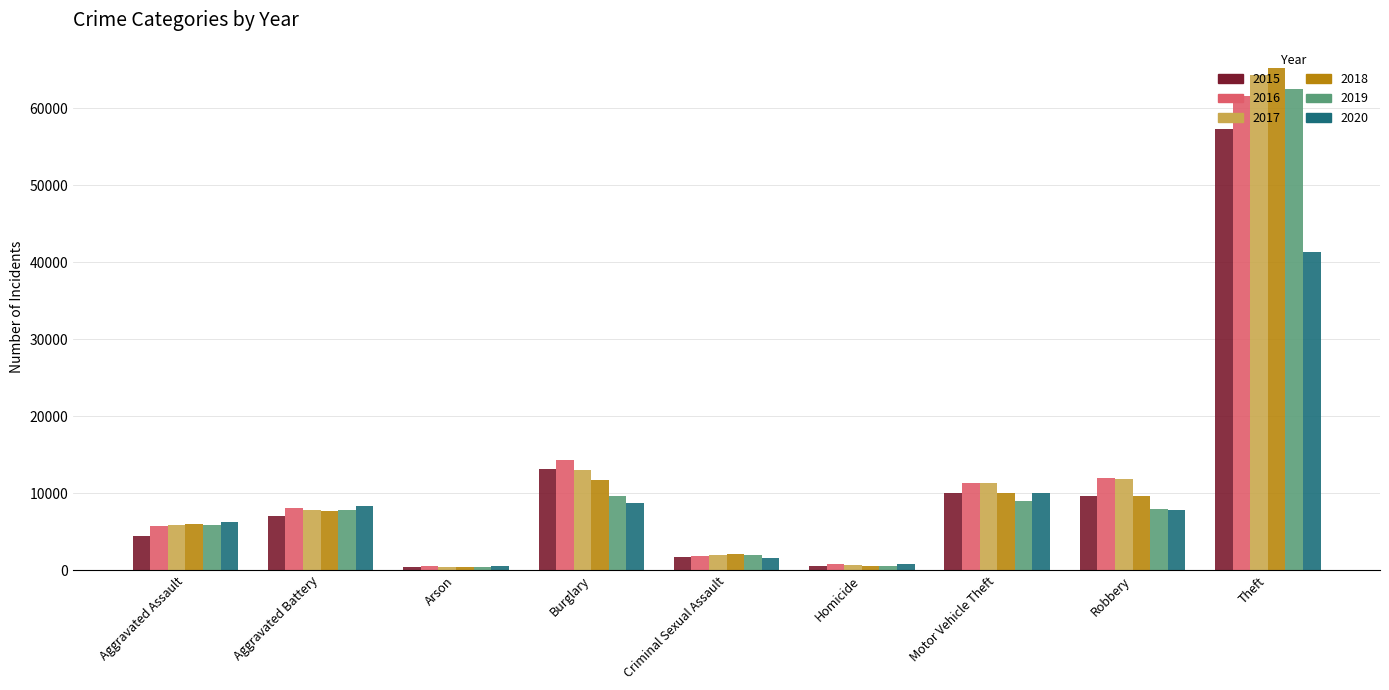

How many values in the 2018 series are below 7734?

4